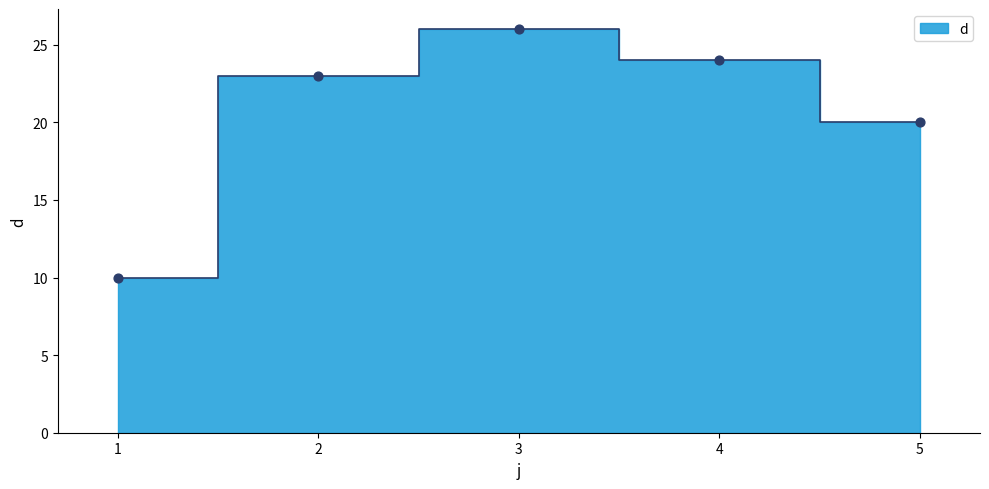

Which has a higher value, 5 or 1?

5